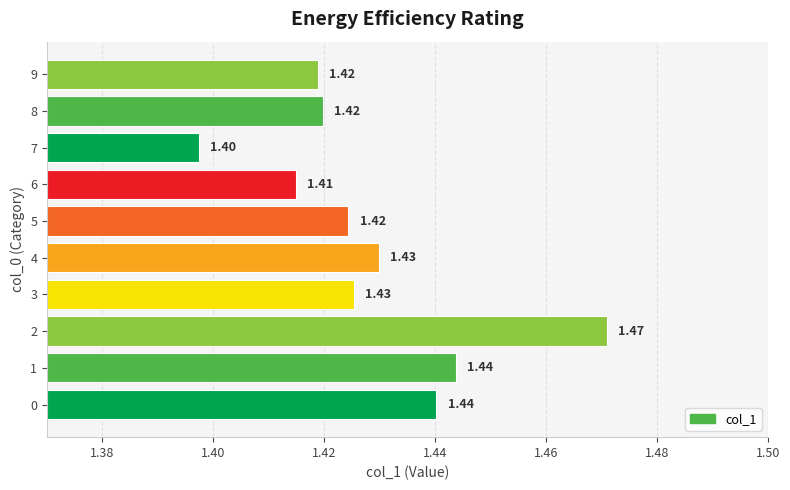

What is the average value?

1.4